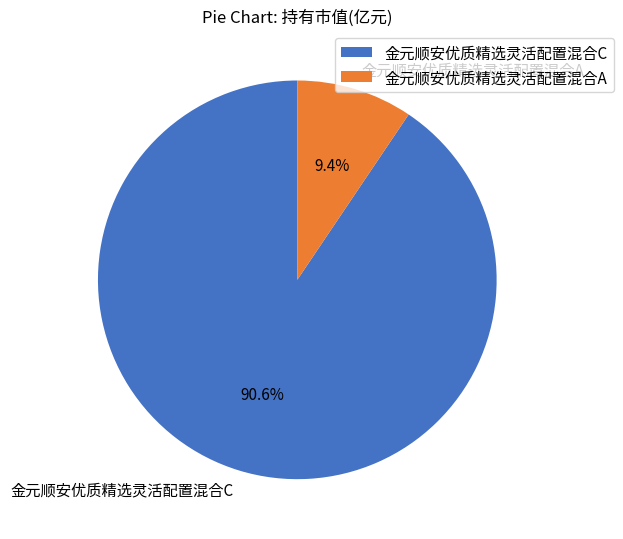

Count the number of slices in the pie.

2